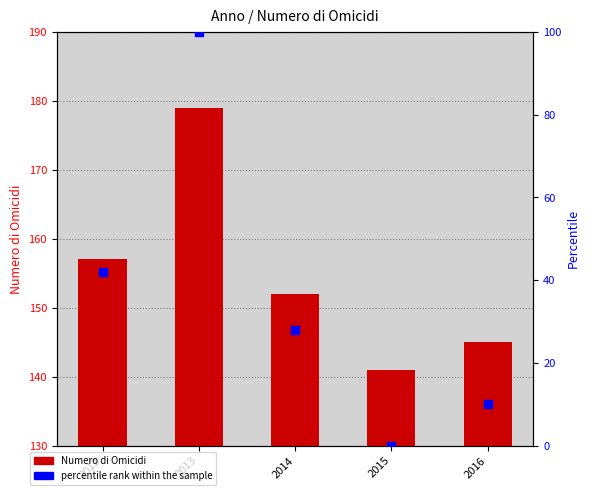

Is the value of percentile rank within the sample at 2015 greater than the value of Numero di Omicidi at 2016?

No